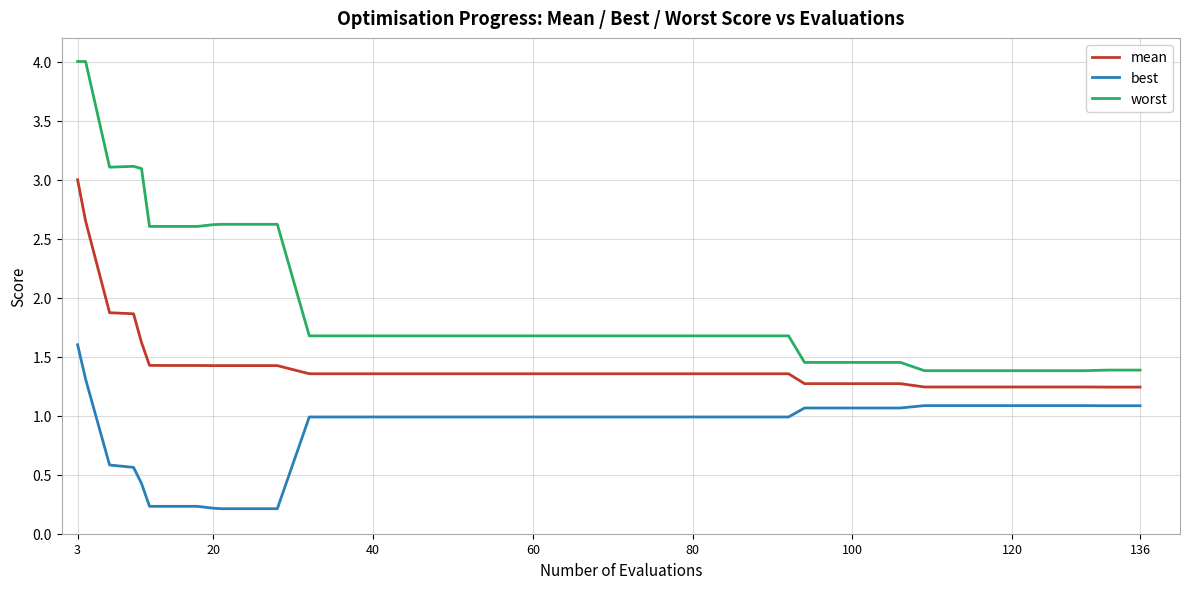

True or false: best and worst intersect in this chart.

False